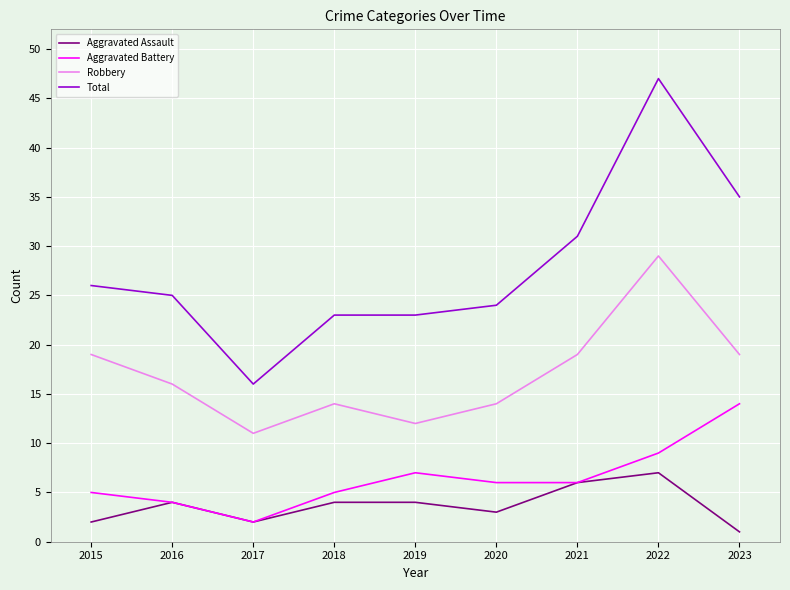

Reading right to left, transcribe all the data shown in this chart.

Aggravated Assault: 2023=1	2022=7	2021=6	2020=3	2019=4	2018=4	2017=2	2016=4	2015=2
Aggravated Battery: 2023=14	2022=9	2021=6	2020=6	2019=7	2018=5	2017=2	2016=4	2015=5
Robbery: 2023=19	2022=29	2021=19	2020=14	2019=12	2018=14	2017=11	2016=16	2015=19
Total: 2023=35	2022=47	2021=31	2020=24	2019=23	2018=23	2017=16	2016=25	2015=26